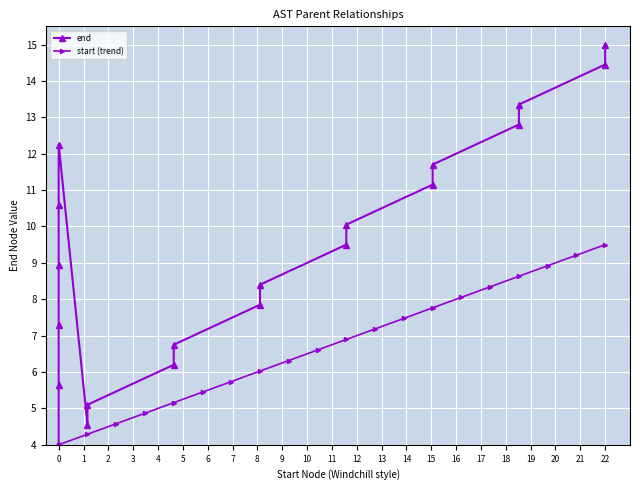

True or false: start (trend) has more than 0 interior local peaks.

False